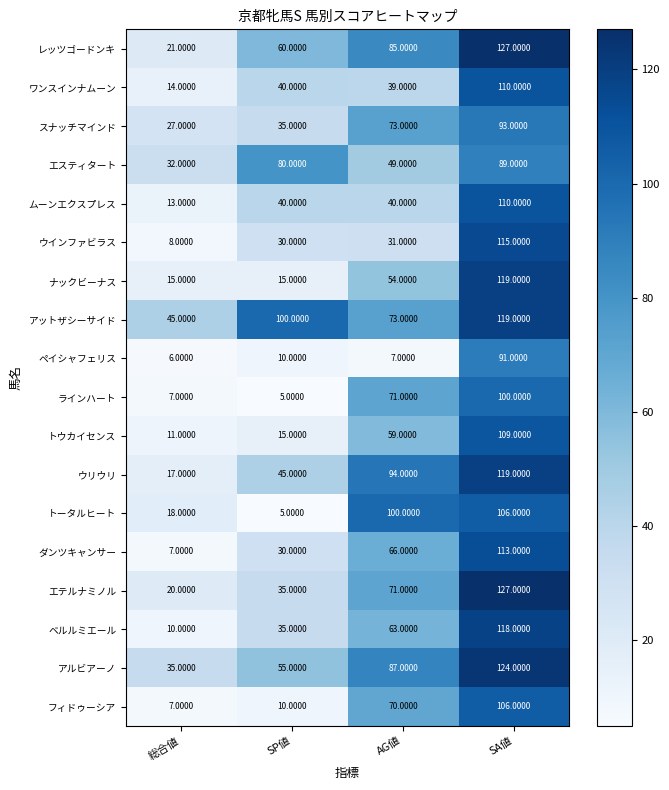

At which label does トウカイセンス reach its peak?

SA値